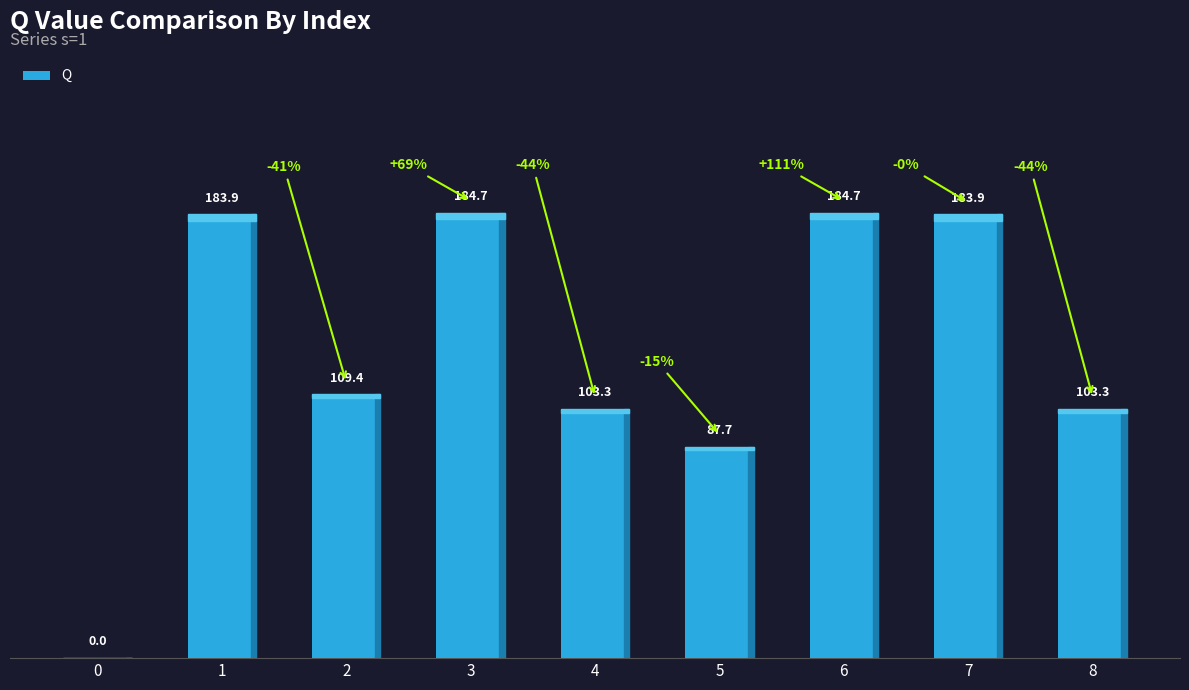

How many positive values are there?

8